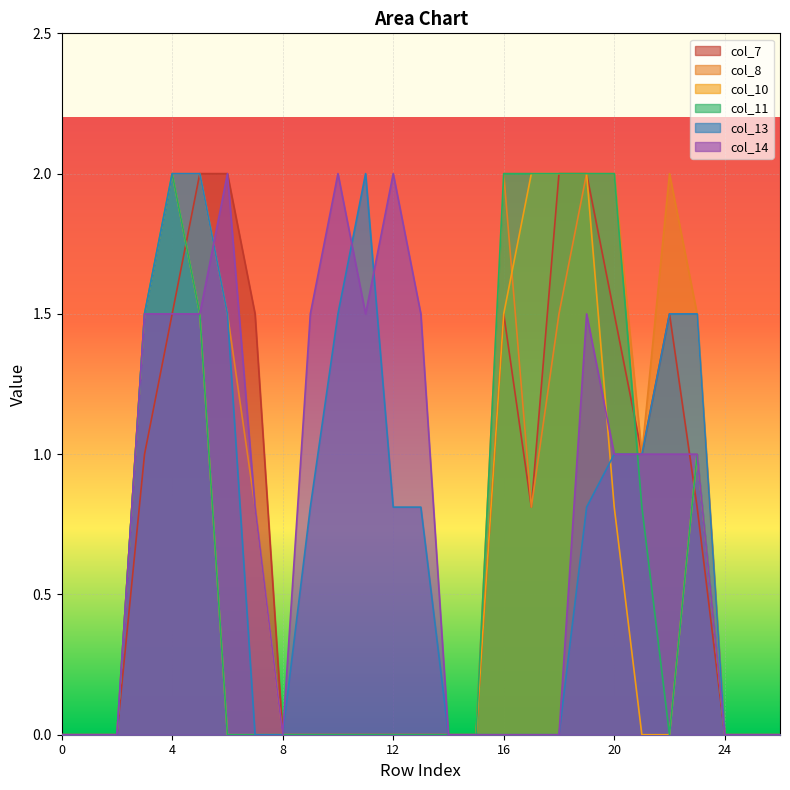

Reading left to right, transcribe all the data shown in this chart.

col_7: 0=0.0	1=0.0	2=0.0	3=1.0	4=1.5	5=2.0	6=2.0	7=1.5	8=0.0	9=0.0	10=0.0	11=0.0	12=0.0	13=0.0	14=0.0	15=0.0	16=1.5	17=0.8	18=2.0	19=2.0	20=1.5	21=1.0	22=1.5	23=0.8	24=0.0	25=0.0	26=0.0
col_8: 0=0.0	1=0.0	2=0.0	3=1.5	4=2.0	5=2.0	6=1.5	7=0.8	8=0.0	9=0.0	10=0.0	11=0.0	12=0.0	13=0.0	14=0.0	15=0.0	16=2.0	17=0.8	18=1.5	19=2.0	20=2.0	21=1.0	22=2.0	23=1.5	24=0.0	25=0.0	26=0.0
col_10: 0=0.0	1=0.0	2=0.0	3=1.5	4=2.0	5=1.5	6=0.0	7=0.0	8=0.0	9=0.0	10=0.0	11=0.0	12=0.0	13=0.0	14=0.0	15=0.0	16=1.5	17=2.0	18=2.0	19=2.0	20=0.8	21=0.0	22=0.0	23=1.0	24=0.0	25=0.0	26=0.0
col_11: 0=0.0	1=0.0	2=0.0	3=1.5	4=2.0	5=1.5	6=0.0	7=0.0	8=0.0	9=0.0	10=0.0	11=0.0	12=0.0	13=0.0	14=0.0	15=0.0	16=2.0	17=2.0	18=2.0	19=2.0	20=2.0	21=0.8	22=0.0	23=1.0	24=0.0	25=0.0	26=0.0
col_13: 0=0.0	1=0.0	2=0.0	3=1.5	4=2.0	5=2.0	6=1.5	7=0.0	8=0.0	9=0.8	10=1.5	11=2.0	12=0.8	13=0.8	14=0.0	15=0.0	16=0.0	17=0.0	18=0.0	19=0.8	20=1.0	21=1.0	22=1.5	23=1.5	24=0.0	25=0.0	26=0.0
col_14: 0=0.0	1=0.0	2=0.0	3=1.5	4=1.5	5=1.5	6=2.0	7=0.8	8=0.0	9=1.5	10=2.0	11=1.5	12=2.0	13=1.5	14=0.0	15=0.0	16=0.0	17=0.0	18=0.0	19=1.5	20=1.0	21=1.0	22=1.0	23=1.0	24=0.0	25=0.0	26=0.0